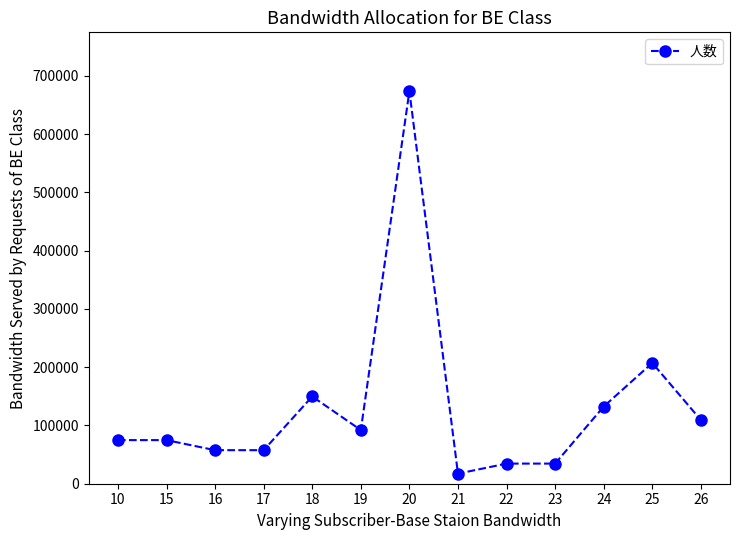

What is the approximate value at 23?

34548